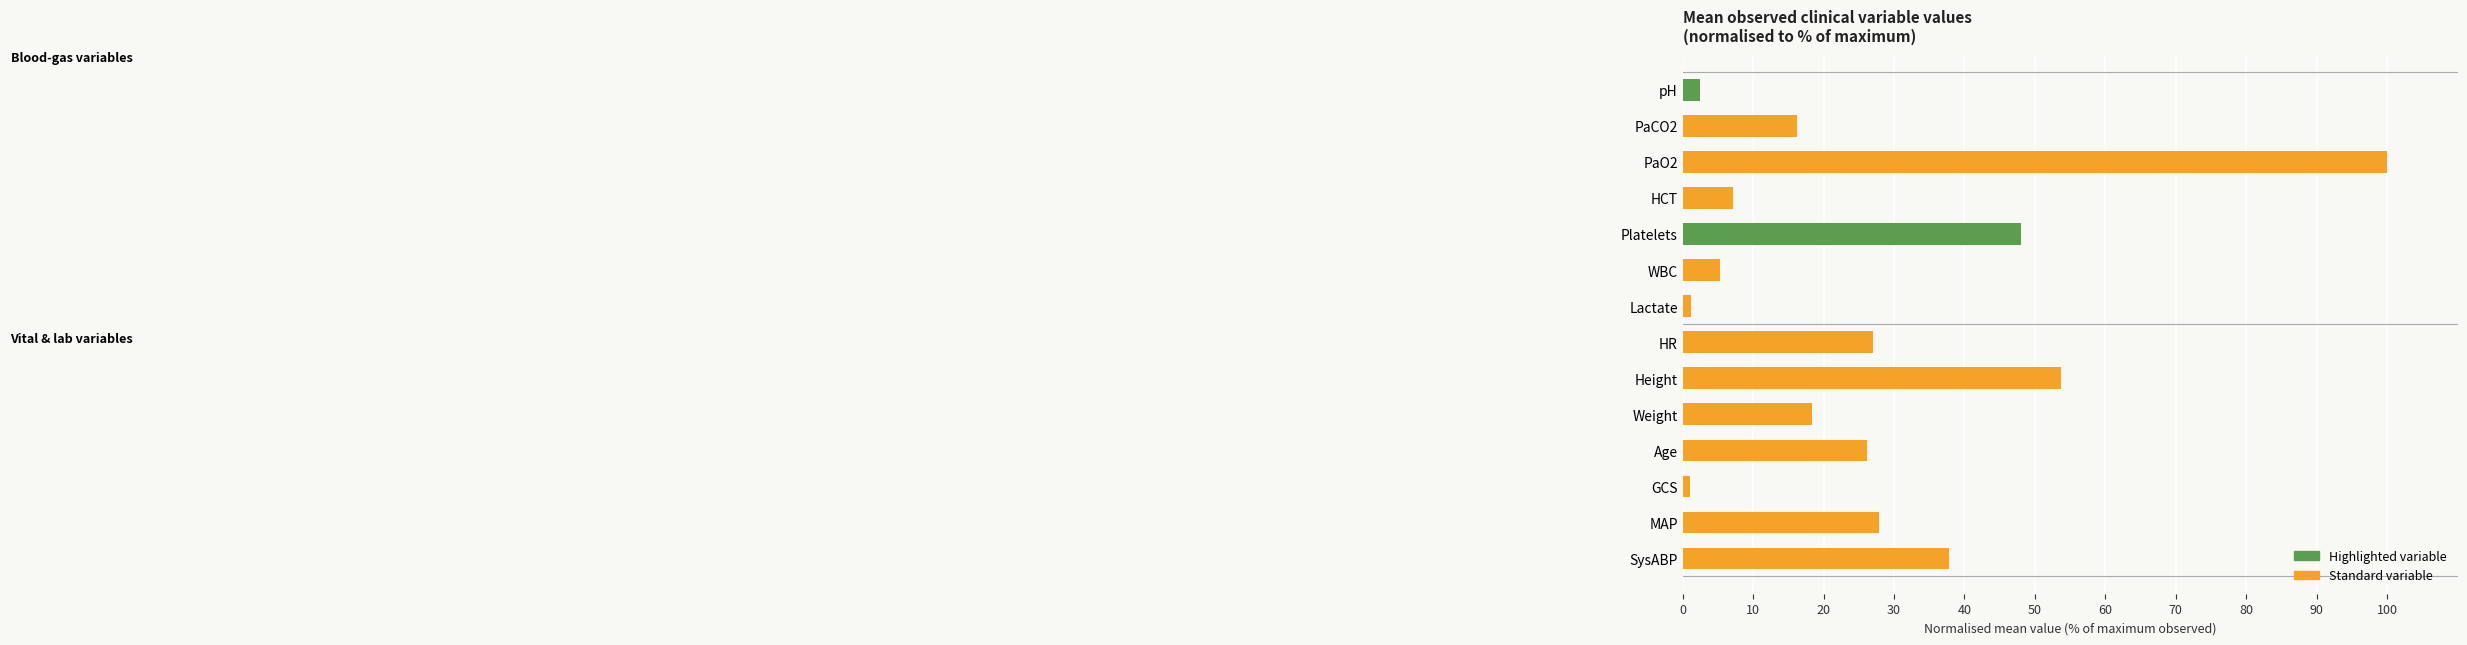

How many bars are there in total?

14